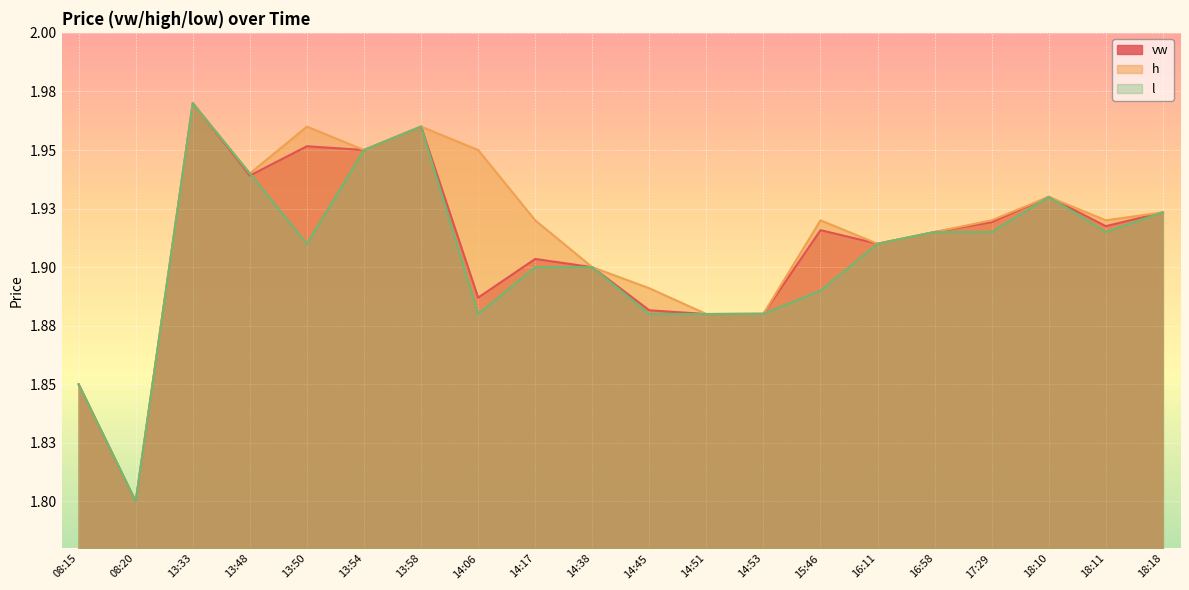

True or false: vw and h cross at least once.

False